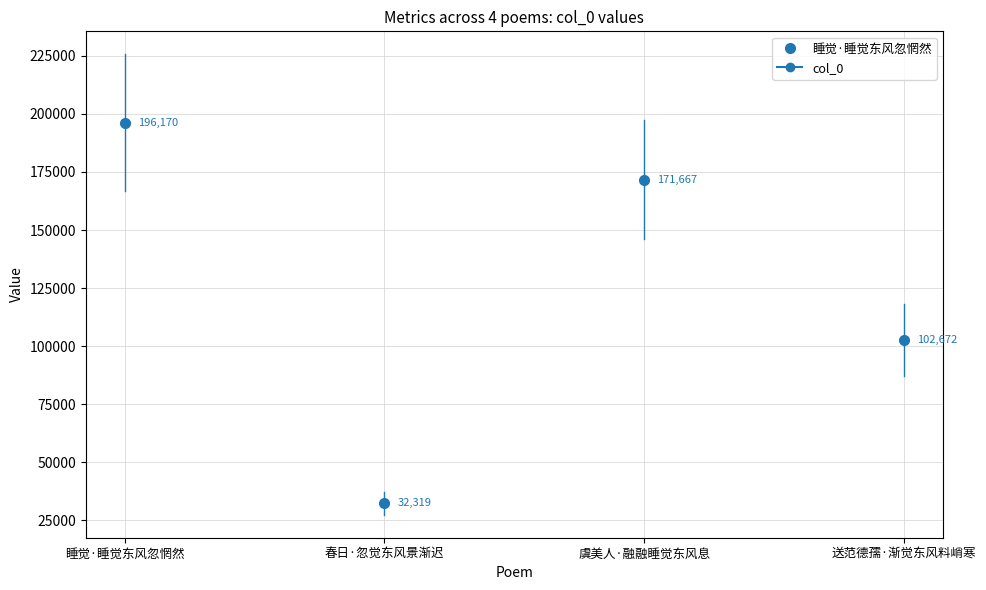

The chart shows a value of 280359 at 虞美人·融融睡觉东风息. True or false?

False